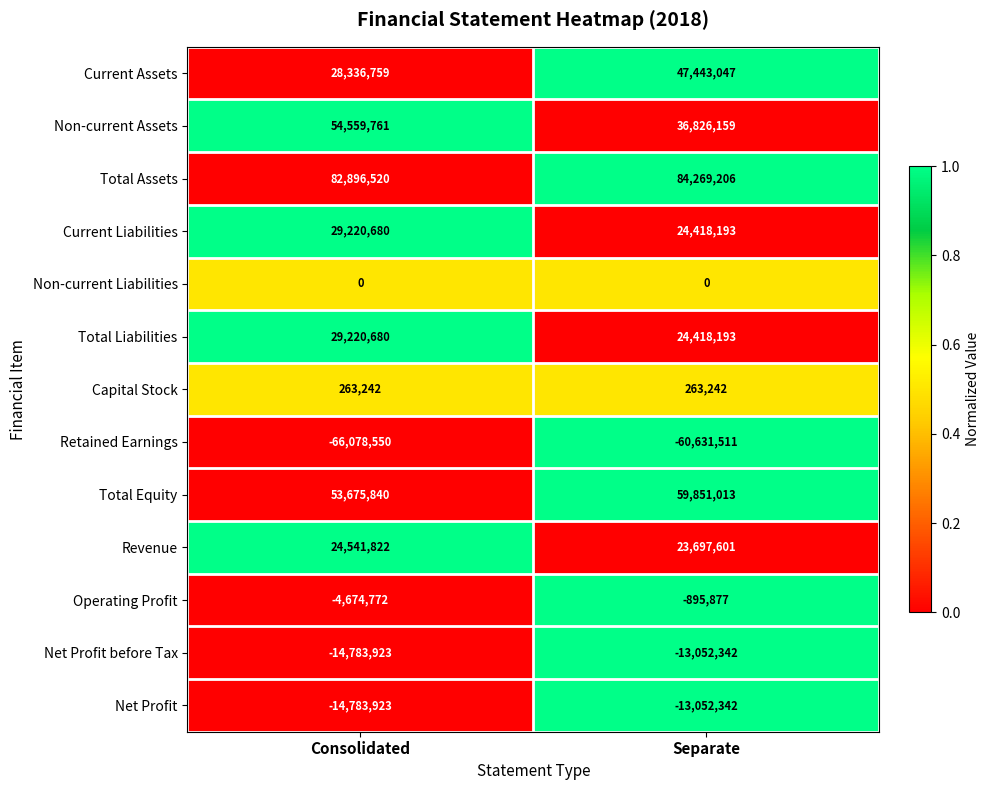

True or false: Non-current Assets has a value of 36826159 at Separate.

True